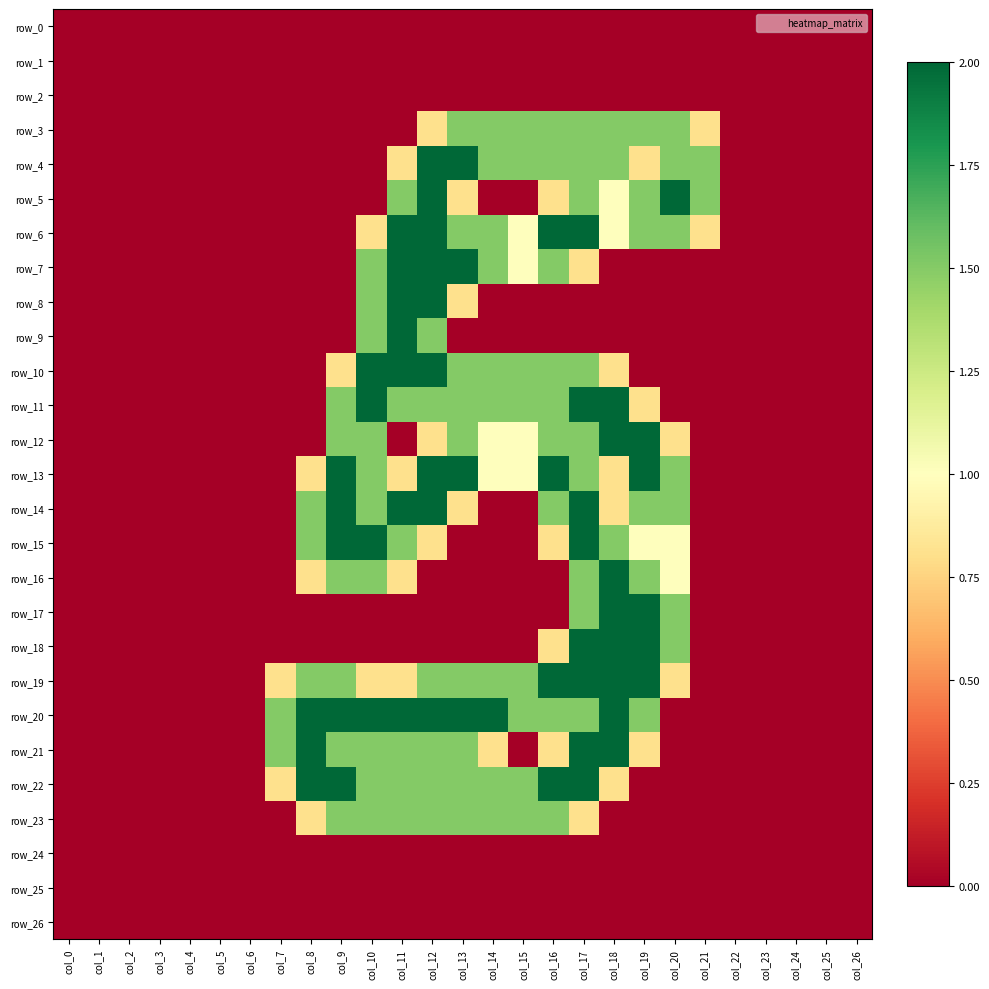

Reading left to right, transcribe all the data shown in this chart.

row_0: 0.0	0.0	0.0	0.0	0.0	0.0	0.0	0.0	0.0	0.0	0.0	0.0	0.0	0.0	0.0	0.0	0.0	0.0	0.0	0.0	0.0	0.0	0.0	0.0	0.0	0.0	0.0
row_1: 0.0	0.0	0.0	0.0	0.0	0.0	0.0	0.0	0.0	0.0	0.0	0.0	0.0	0.0	0.0	0.0	0.0	0.0	0.0	0.0	0.0	0.0	0.0	0.0	0.0	0.0	0.0
row_2: 0.0	0.0	0.0	0.0	0.0	0.0	0.0	0.0	0.0	0.0	0.0	0.0	0.0	0.0	0.0	0.0	0.0	0.0	0.0	0.0	0.0	0.0	0.0	0.0	0.0	0.0	0.0
row_3: 0.0	0.0	0.0	0.0	0.0	0.0	0.0	0.0	0.0	0.0	0.0	0.0	0.8	1.5	1.5	1.5	1.5	1.5	1.5	1.5	1.5	0.8	0.0	0.0	0.0	0.0	0.0
row_4: 0.0	0.0	0.0	0.0	0.0	0.0	0.0	0.0	0.0	0.0	0.0	0.8	2.0	2.0	1.5	1.5	1.5	1.5	1.5	0.8	1.5	1.5	0.0	0.0	0.0	0.0	0.0
row_5: 0.0	0.0	0.0	0.0	0.0	0.0	0.0	0.0	0.0	0.0	0.0	1.5	2.0	0.8	0.0	0.0	0.8	1.5	1.0	1.5	2.0	1.5	0.0	0.0	0.0	0.0	0.0
row_6: 0.0	0.0	0.0	0.0	0.0	0.0	0.0	0.0	0.0	0.0	0.8	2.0	2.0	1.5	1.5	1.0	2.0	2.0	1.0	1.5	1.5	0.8	0.0	0.0	0.0	0.0	0.0
row_7: 0.0	0.0	0.0	0.0	0.0	0.0	0.0	0.0	0.0	0.0	1.5	2.0	2.0	2.0	1.5	1.0	1.5	0.8	0.0	0.0	0.0	0.0	0.0	0.0	0.0	0.0	0.0
row_8: 0.0	0.0	0.0	0.0	0.0	0.0	0.0	0.0	0.0	0.0	1.5	2.0	2.0	0.8	0.0	0.0	0.0	0.0	0.0	0.0	0.0	0.0	0.0	0.0	0.0	0.0	0.0
row_9: 0.0	0.0	0.0	0.0	0.0	0.0	0.0	0.0	0.0	0.0	1.5	2.0	1.5	0.0	0.0	0.0	0.0	0.0	0.0	0.0	0.0	0.0	0.0	0.0	0.0	0.0	0.0
row_10: 0.0	0.0	0.0	0.0	0.0	0.0	0.0	0.0	0.0	0.8	2.0	2.0	2.0	1.5	1.5	1.5	1.5	1.5	0.8	0.0	0.0	0.0	0.0	0.0	0.0	0.0	0.0
row_11: 0.0	0.0	0.0	0.0	0.0	0.0	0.0	0.0	0.0	1.5	2.0	1.5	1.5	1.5	1.5	1.5	1.5	2.0	2.0	0.8	0.0	0.0	0.0	0.0	0.0	0.0	0.0
row_12: 0.0	0.0	0.0	0.0	0.0	0.0	0.0	0.0	0.0	1.5	1.5	0.0	0.8	1.5	1.0	1.0	1.5	1.5	2.0	2.0	0.8	0.0	0.0	0.0	0.0	0.0	0.0
row_13: 0.0	0.0	0.0	0.0	0.0	0.0	0.0	0.0	0.8	2.0	1.5	0.8	2.0	2.0	1.0	1.0	2.0	1.5	0.8	2.0	1.5	0.0	0.0	0.0	0.0	0.0	0.0
row_14: 0.0	0.0	0.0	0.0	0.0	0.0	0.0	0.0	1.5	2.0	1.5	2.0	2.0	0.8	0.0	0.0	1.5	2.0	0.8	1.5	1.5	0.0	0.0	0.0	0.0	0.0	0.0
row_15: 0.0	0.0	0.0	0.0	0.0	0.0	0.0	0.0	1.5	2.0	2.0	1.5	0.8	0.0	0.0	0.0	0.8	2.0	1.5	1.0	1.0	0.0	0.0	0.0	0.0	0.0	0.0
row_16: 0.0	0.0	0.0	0.0	0.0	0.0	0.0	0.0	0.8	1.5	1.5	0.8	0.0	0.0	0.0	0.0	0.0	1.5	2.0	1.5	1.0	0.0	0.0	0.0	0.0	0.0	0.0
row_17: 0.0	0.0	0.0	0.0	0.0	0.0	0.0	0.0	0.0	0.0	0.0	0.0	0.0	0.0	0.0	0.0	0.0	1.5	2.0	2.0	1.5	0.0	0.0	0.0	0.0	0.0	0.0
row_18: 0.0	0.0	0.0	0.0	0.0	0.0	0.0	0.0	0.0	0.0	0.0	0.0	0.0	0.0	0.0	0.0	0.8	2.0	2.0	2.0	1.5	0.0	0.0	0.0	0.0	0.0	0.0
row_19: 0.0	0.0	0.0	0.0	0.0	0.0	0.0	0.8	1.5	1.5	0.8	0.8	1.5	1.5	1.5	1.5	2.0	2.0	2.0	2.0	0.8	0.0	0.0	0.0	0.0	0.0	0.0
row_20: 0.0	0.0	0.0	0.0	0.0	0.0	0.0	1.5	2.0	2.0	2.0	2.0	2.0	2.0	2.0	1.5	1.5	1.5	2.0	1.5	0.0	0.0	0.0	0.0	0.0	0.0	0.0
row_21: 0.0	0.0	0.0	0.0	0.0	0.0	0.0	1.5	2.0	1.5	1.5	1.5	1.5	1.5	0.8	0.0	0.8	2.0	2.0	0.8	0.0	0.0	0.0	0.0	0.0	0.0	0.0
row_22: 0.0	0.0	0.0	0.0	0.0	0.0	0.0	0.8	2.0	2.0	1.5	1.5	1.5	1.5	1.5	1.5	2.0	2.0	0.8	0.0	0.0	0.0	0.0	0.0	0.0	0.0	0.0
row_23: 0.0	0.0	0.0	0.0	0.0	0.0	0.0	0.0	0.8	1.5	1.5	1.5	1.5	1.5	1.5	1.5	1.5	0.8	0.0	0.0	0.0	0.0	0.0	0.0	0.0	0.0	0.0
row_24: 0.0	0.0	0.0	0.0	0.0	0.0	0.0	0.0	0.0	0.0	0.0	0.0	0.0	0.0	0.0	0.0	0.0	0.0	0.0	0.0	0.0	0.0	0.0	0.0	0.0	0.0	0.0
row_25: 0.0	0.0	0.0	0.0	0.0	0.0	0.0	0.0	0.0	0.0	0.0	0.0	0.0	0.0	0.0	0.0	0.0	0.0	0.0	0.0	0.0	0.0	0.0	0.0	0.0	0.0	0.0
row_26: 0.0	0.0	0.0	0.0	0.0	0.0	0.0	0.0	0.0	0.0	0.0	0.0	0.0	0.0	0.0	0.0	0.0	0.0	0.0	0.0	0.0	0.0	0.0	0.0	0.0	0.0	0.0